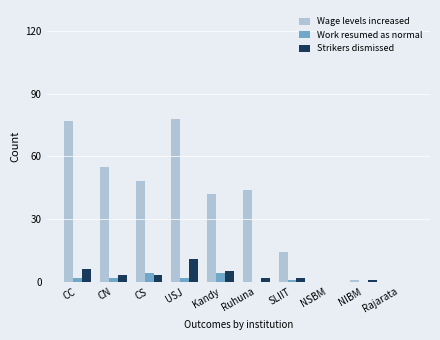

What is the sum of all Wage levels increased values?

359